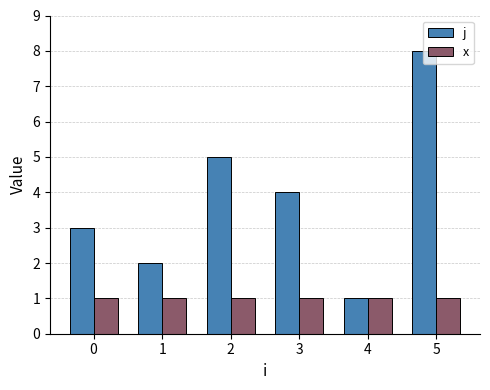

What is the minimum value for j?

1